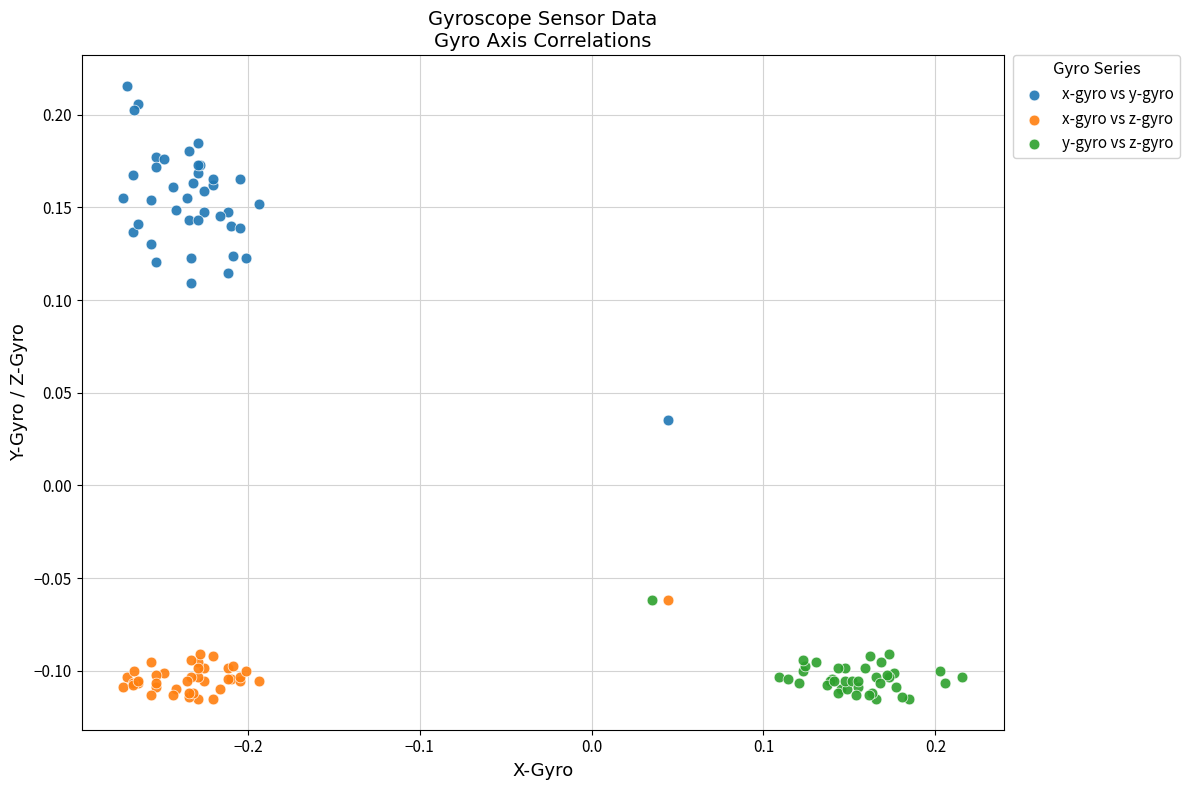

Which series has the widest spread of Y values?

x-gyro vs y-gyro